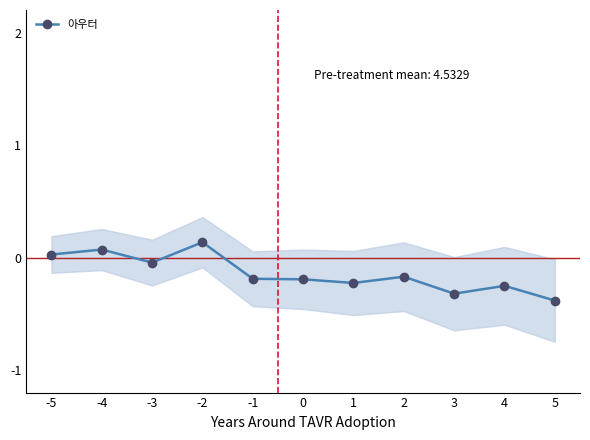

What is the average value?

-0.1